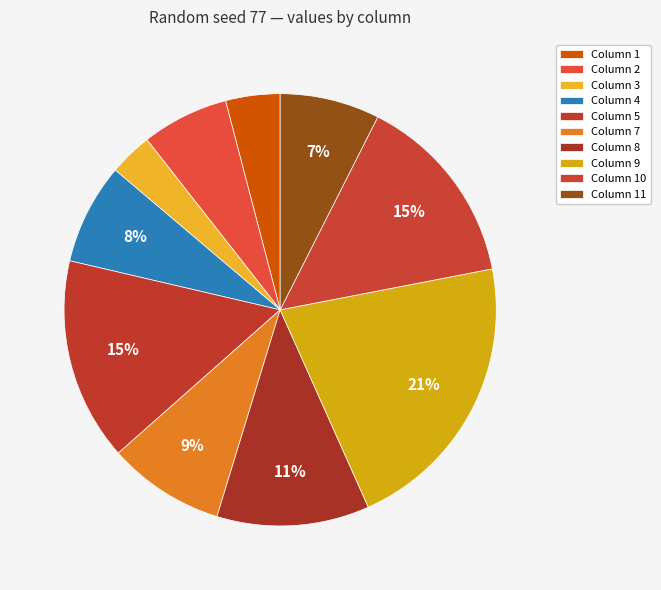

Which slice is the smallest?

Column 3